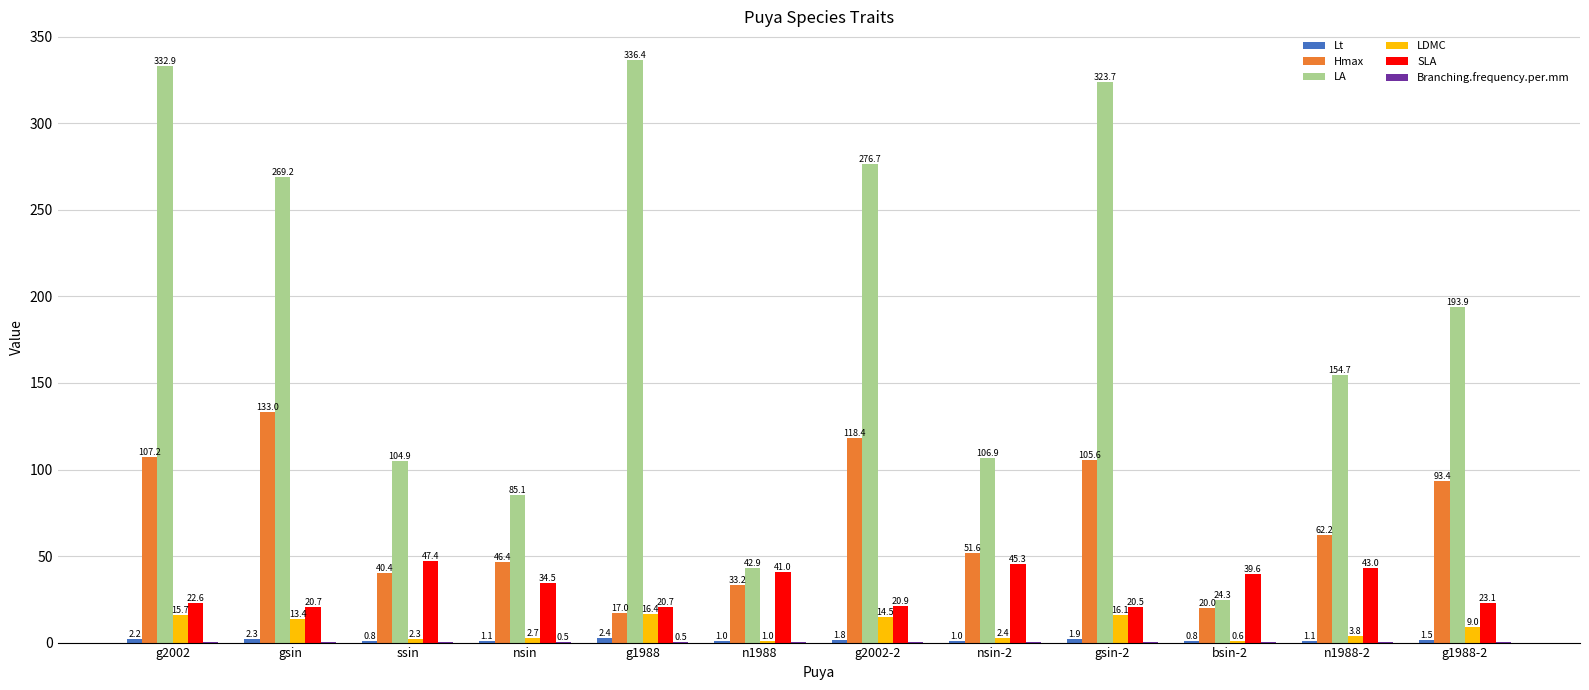

True or false: Hmax has a value of 47.1 at n1988.

False